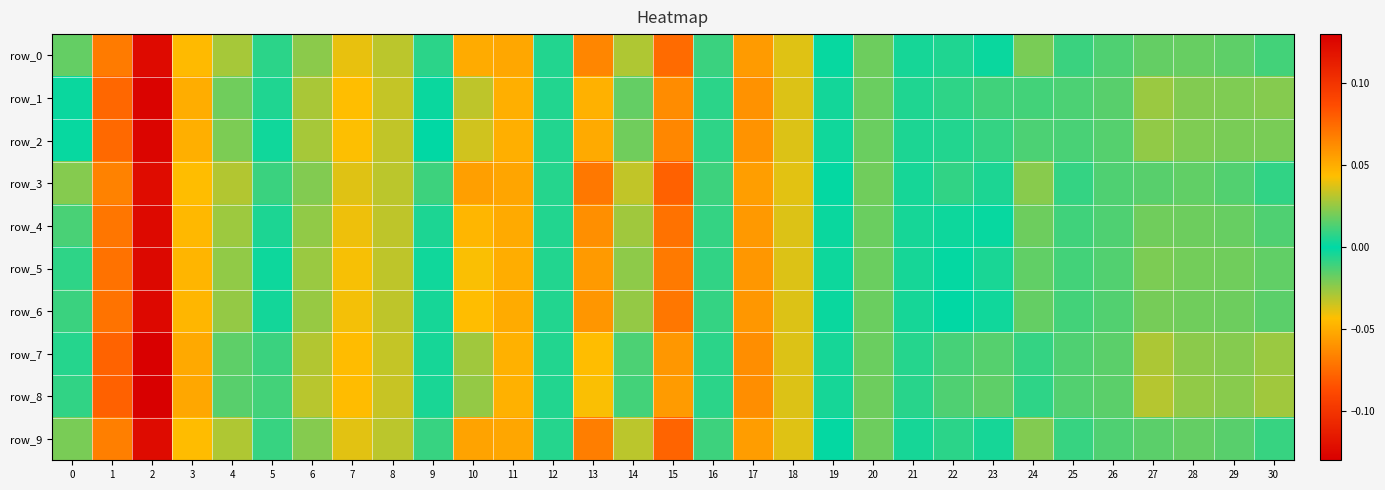

Which series has the widest spread of values?

row_8